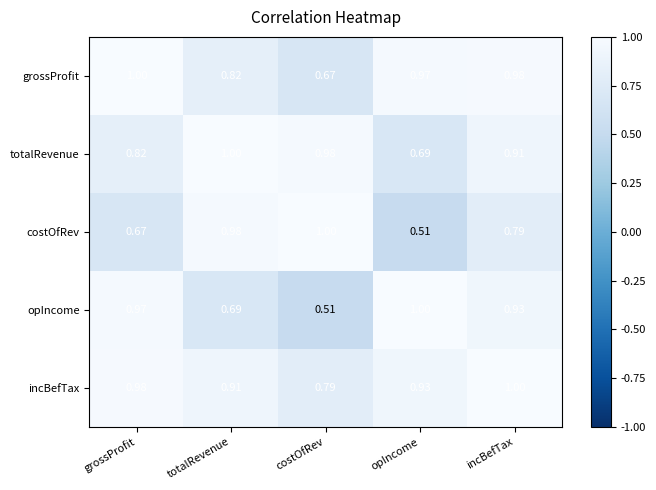

How many distinct data groups are displayed?

5